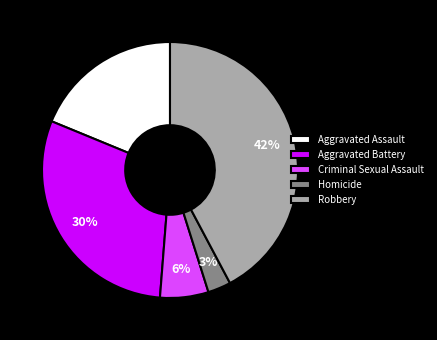

Is there any slice that represents more than half of the pie?

No